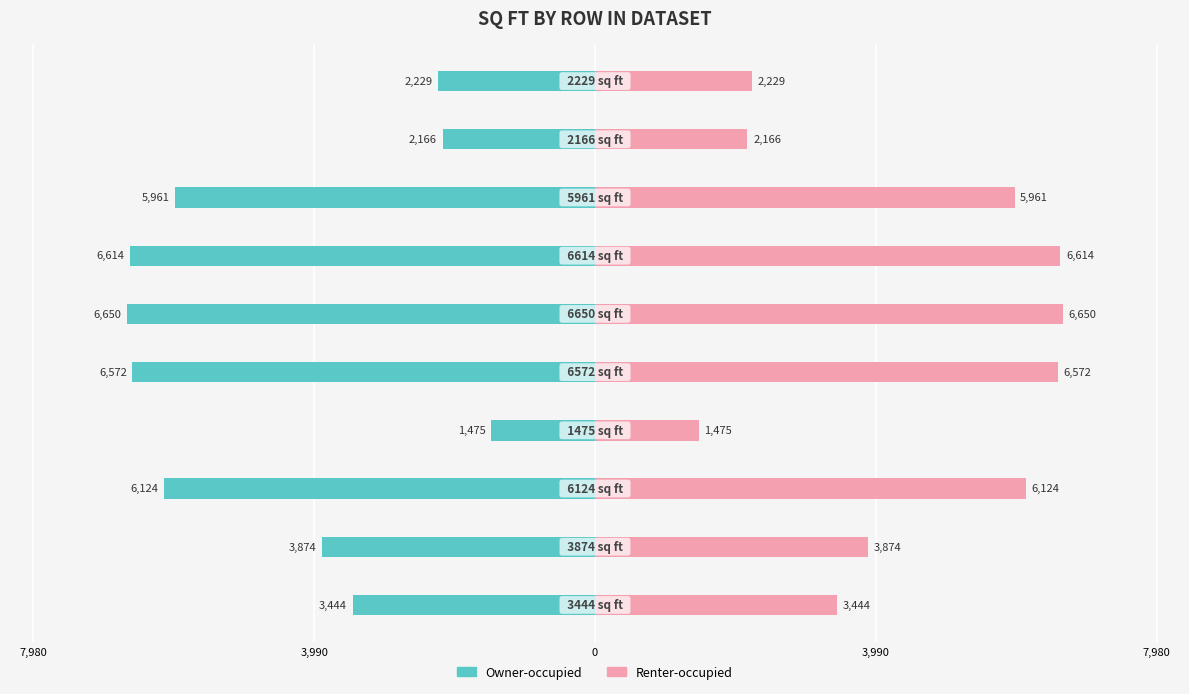

Rank the series by their average value, from lowest to highest.

Owner-occupied, Renter-occupied